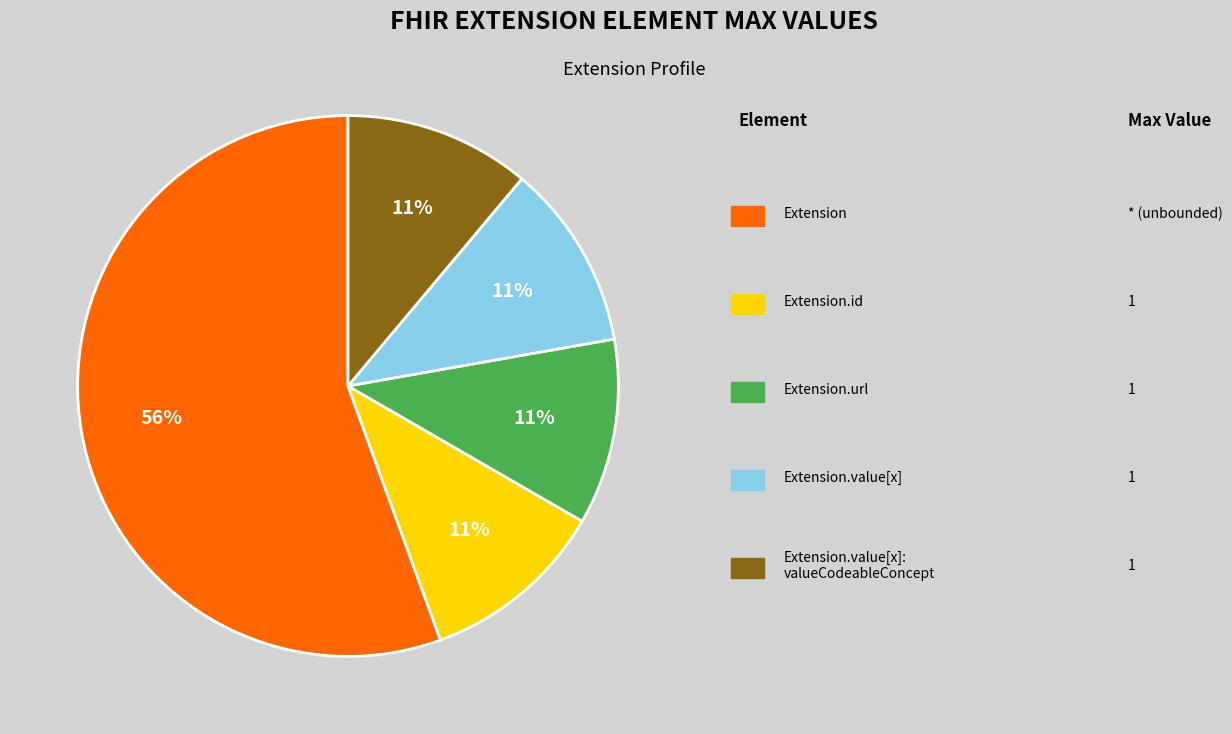

To the nearest percent, what is the average slice percentage?

20%